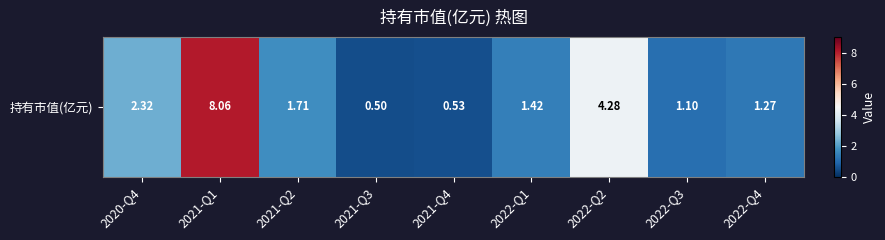

Is it true that the value at 2021-Q2 is 2.3?

False